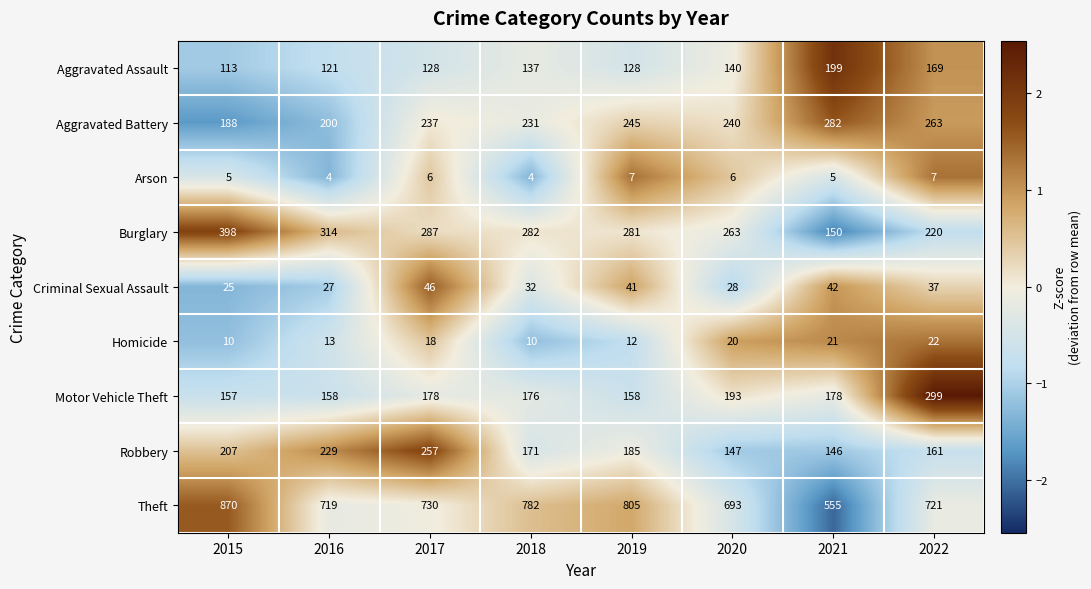

What is the average value of the Criminal Sexual Assault series?

35